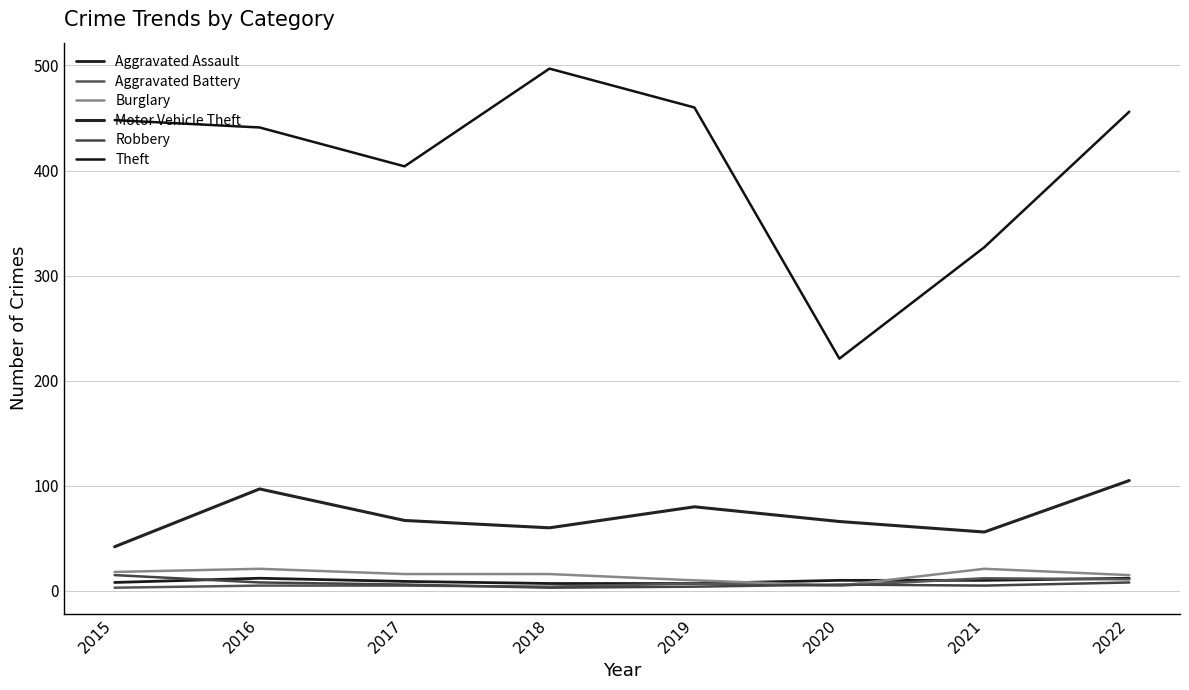

What is the difference between the maximum and minimum values in the Theft series?

276